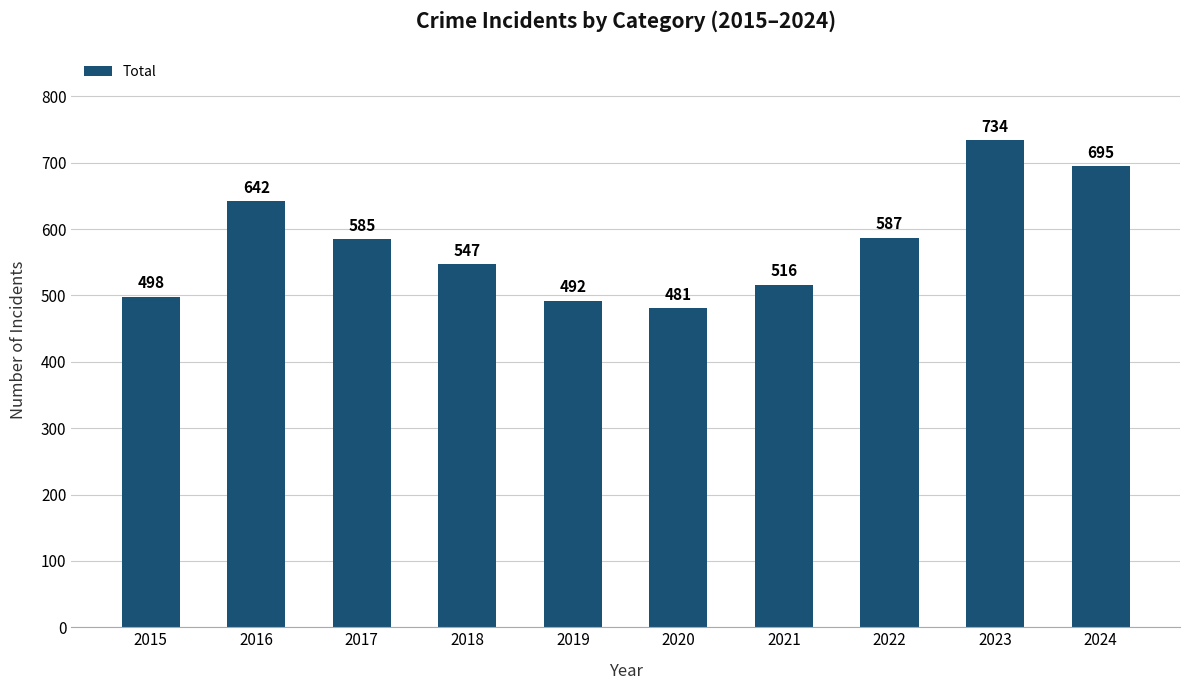

Between 2015 and 2016, which is larger?

2016